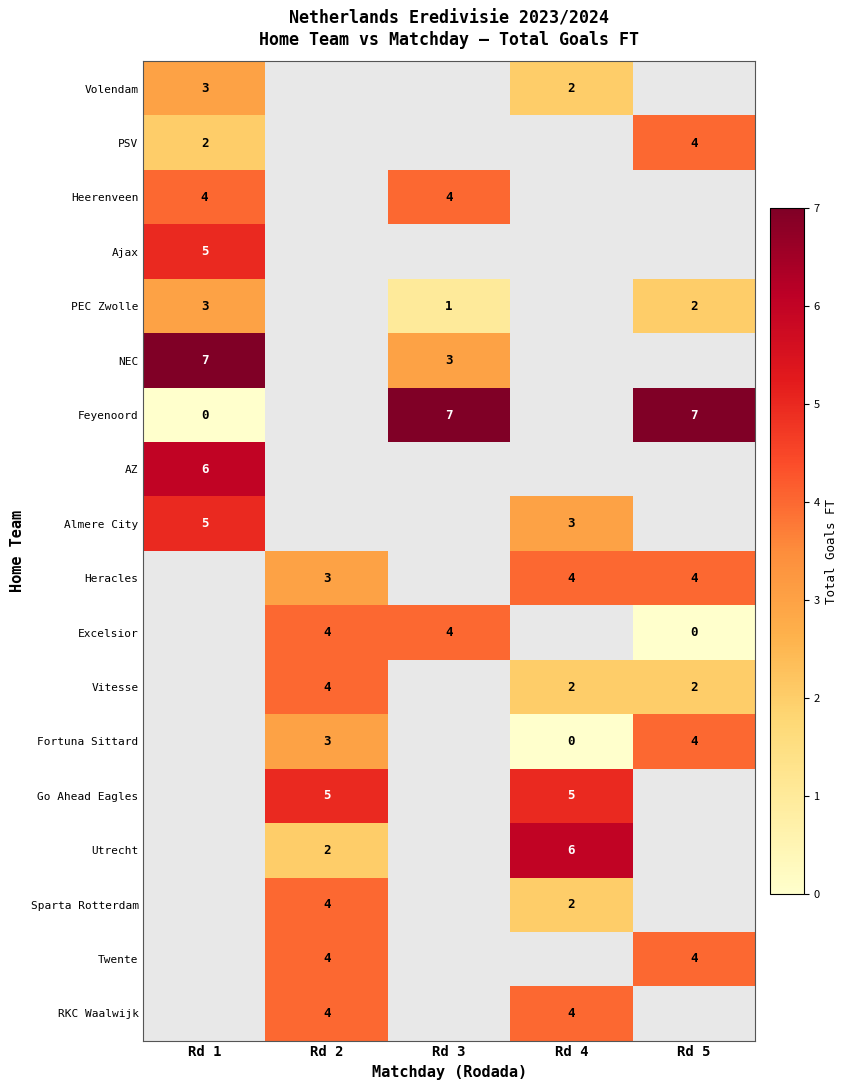

At how many categories does at least one series exceed 6?

3